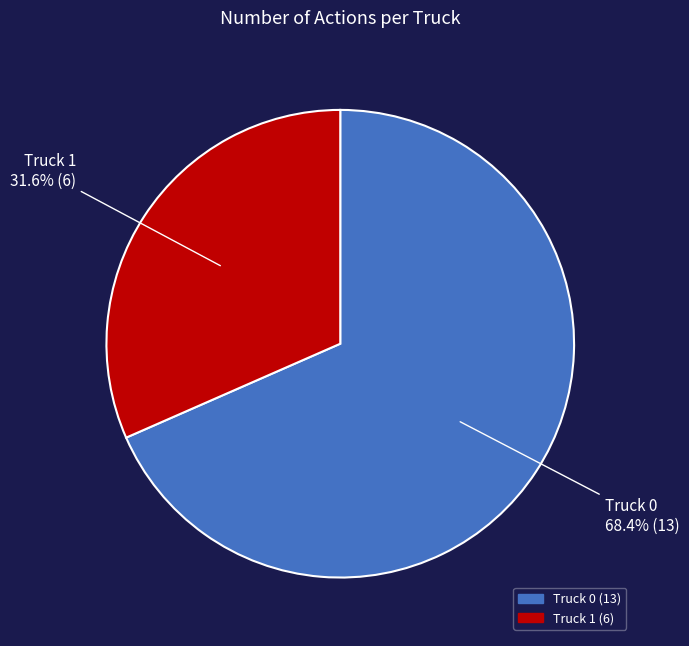

The Truck 1 slice represents 32% of the pie. True or false?

True